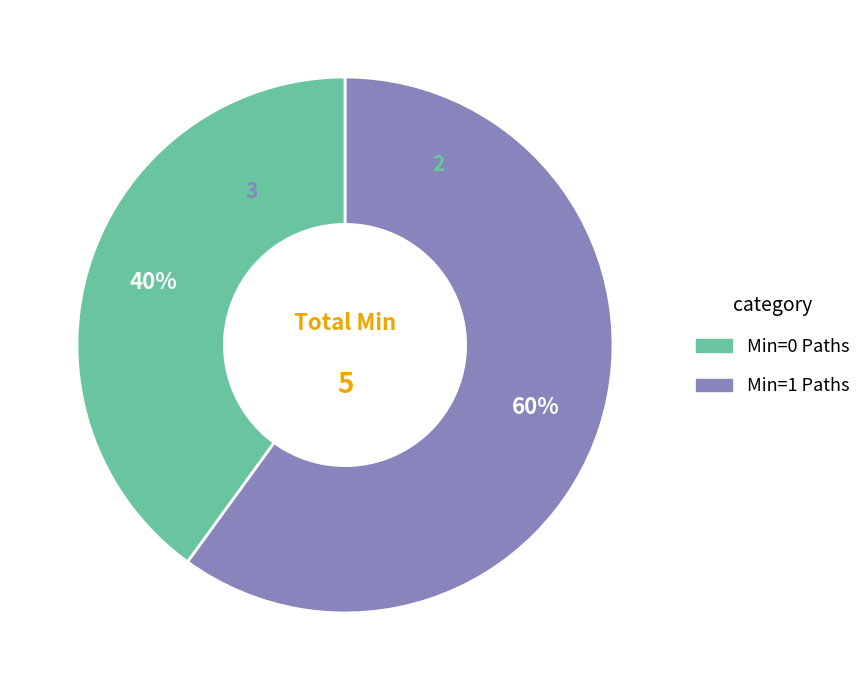

Is there any slice that represents more than half of the pie?

Yes